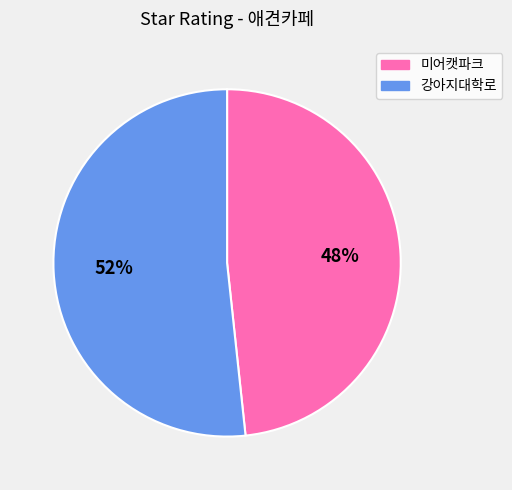

How many slices are in this pie chart?

2